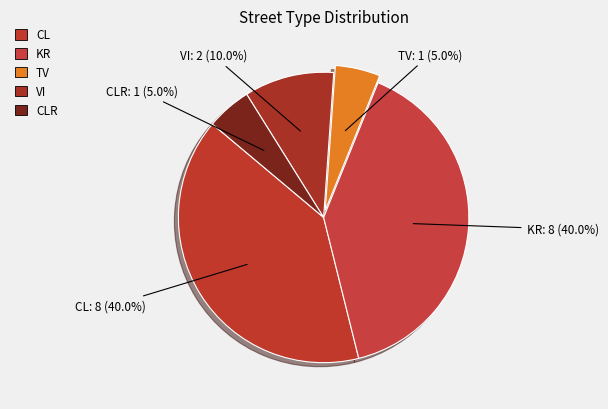

Combined, what portion of the pie is CLR and CL?

45.0%